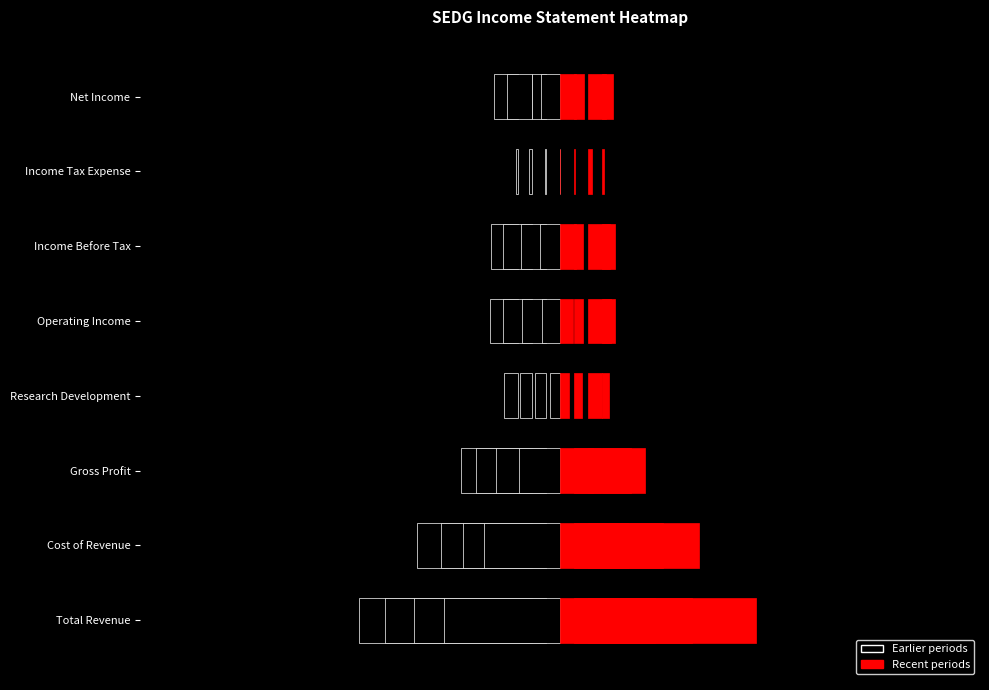

How many data points in 2016-09-30 are above 18600?

3